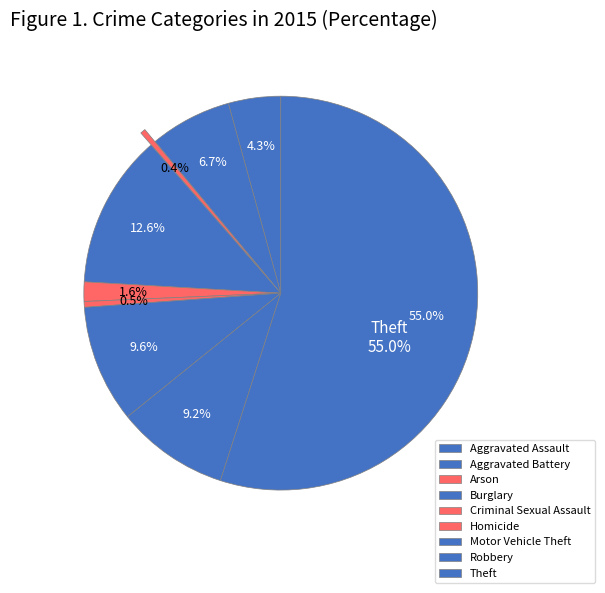

What percentage is NOT represented by Aggravated Battery?

93.3%